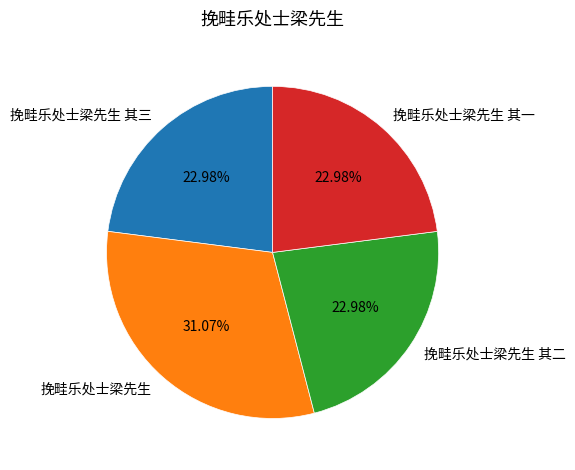

Does 挽畦乐处士梁先生 其二 represent more than half of the total?

No